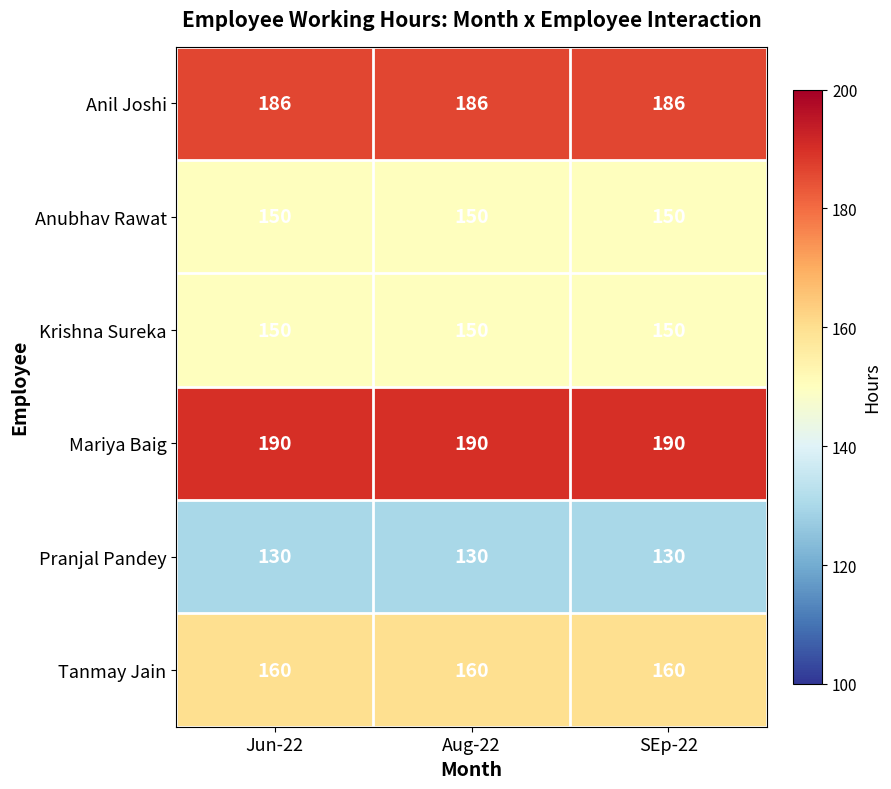

What is the sum of all Pranjal Pandey values?

390